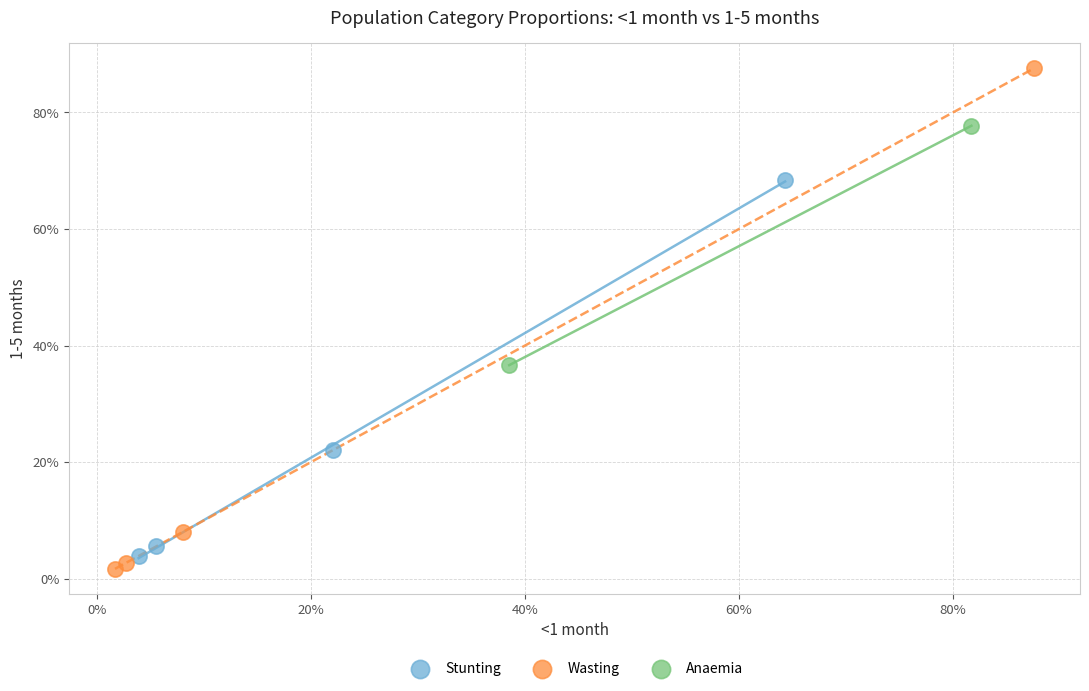

What are all the series names shown in the legend?

Stunting, Wasting, Anaemia